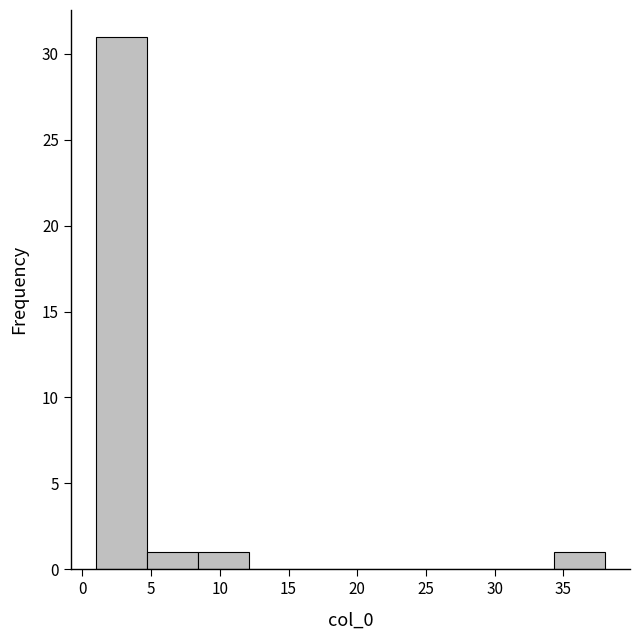

Which range on the x-axis has the tallest bar?

1.0 to 4.7